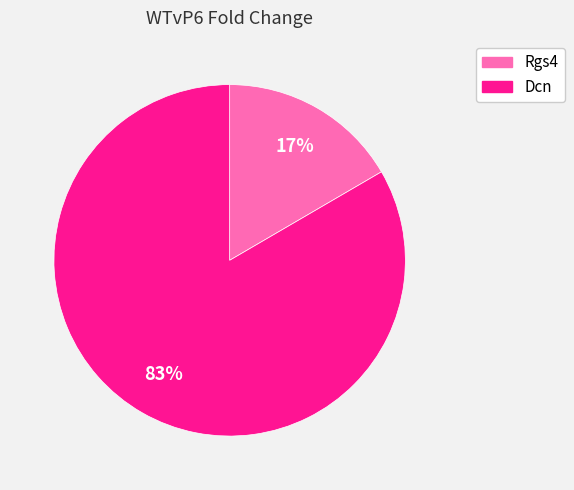

Which slice is the largest?

Dcn